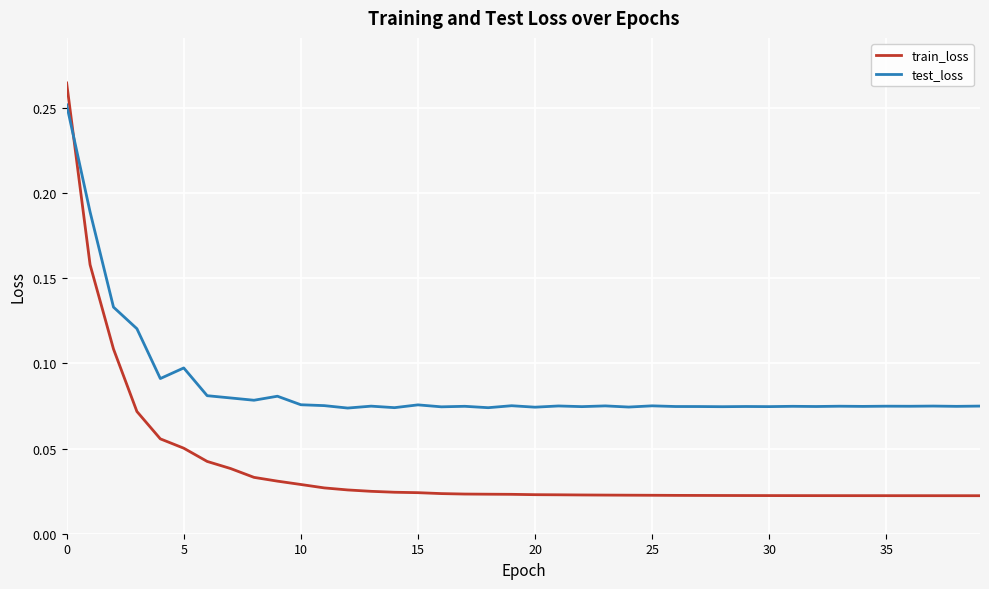

Which series has the widest spread of values?

train_loss